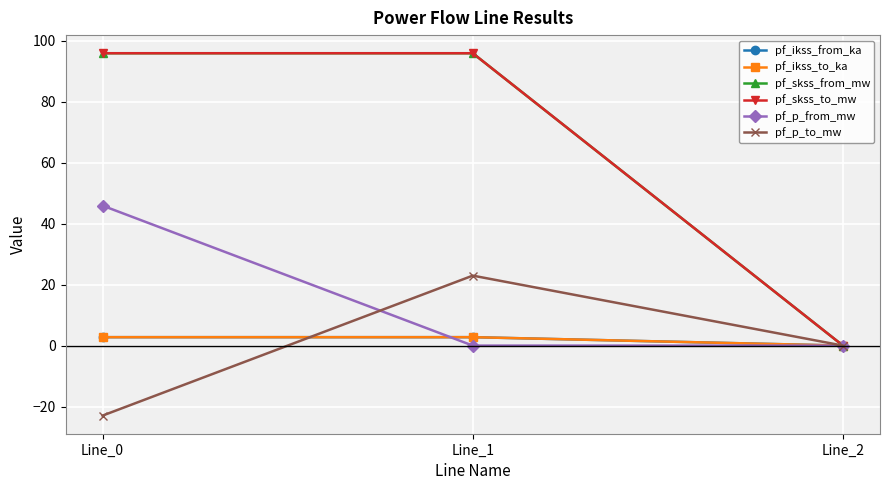

What are all the series names shown in the legend?

pf_ikss_from_ka, pf_ikss_to_ka, pf_skss_from_mw, pf_skss_to_mw, pf_p_from_mw, pf_p_to_mw